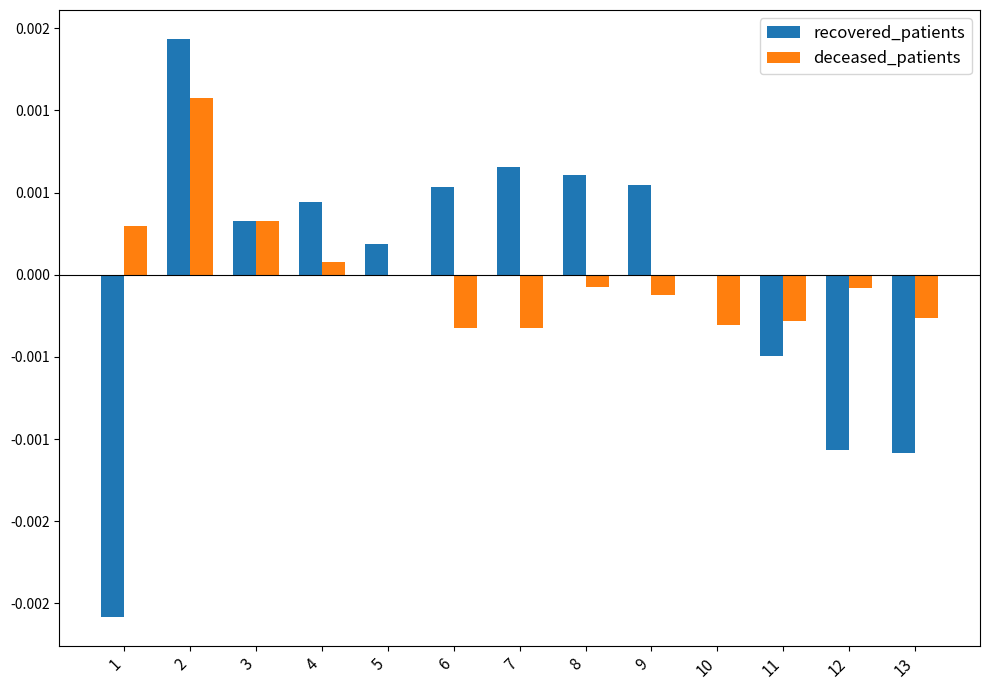

Are the bars horizontal?

No